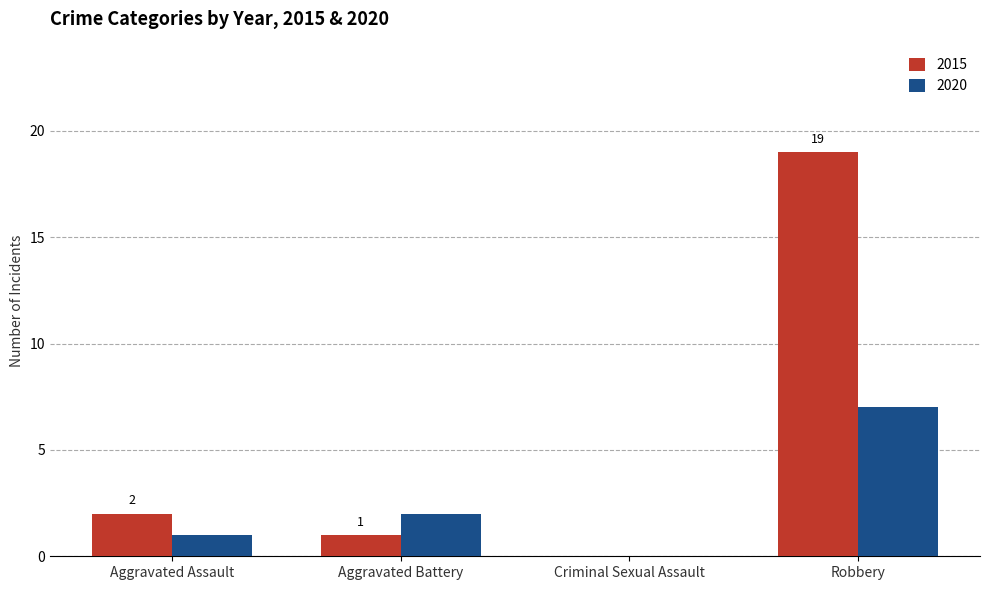

What is the sum of the 2020 values at Robbery and Aggravated Assault?

8